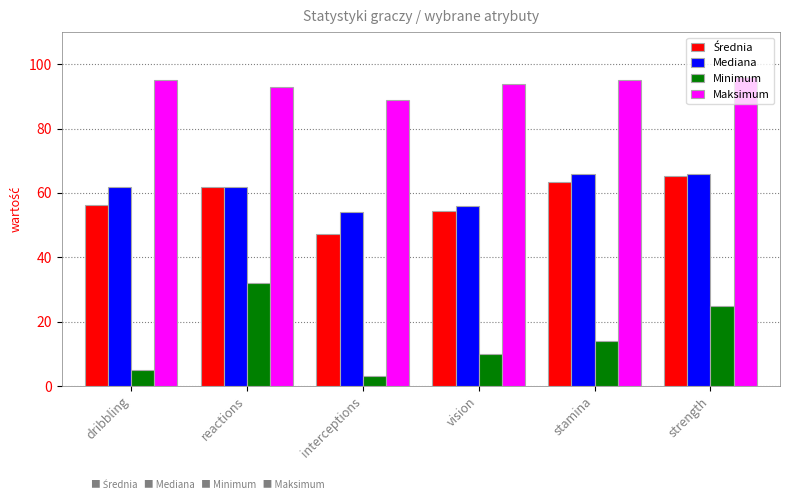

Between vision and strength, which series saw the biggest shift?

Minimum